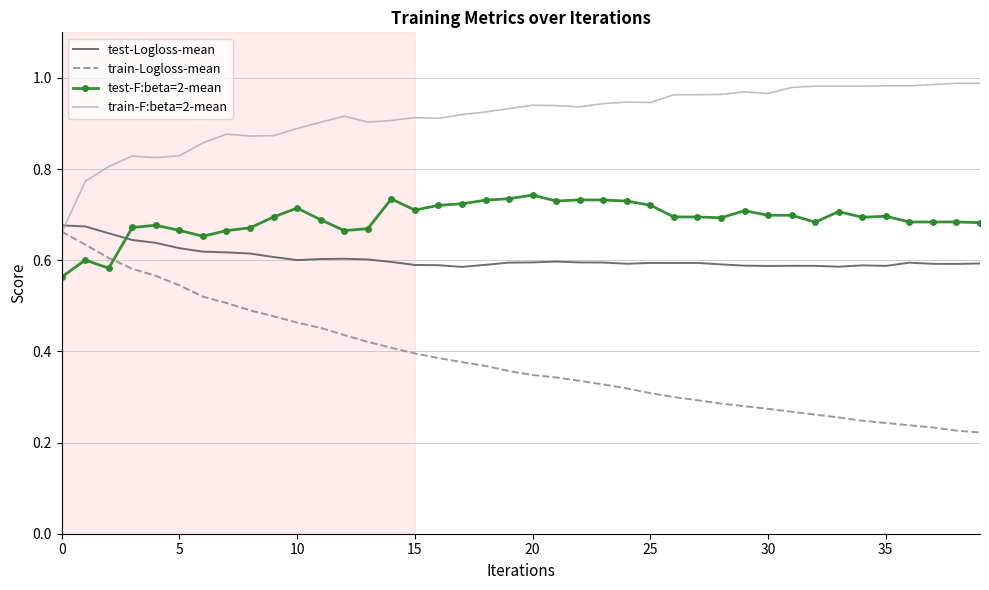

After their last crossing, which series has the higher values: test-F:beta=2-mean or test-Logloss-mean?

test-F:beta=2-mean